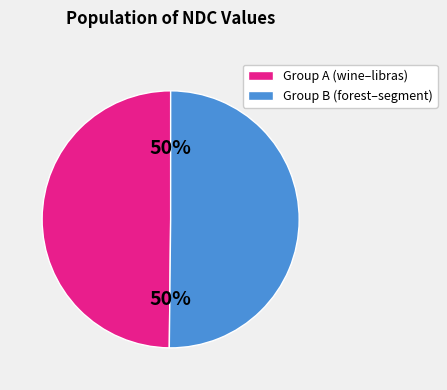

To the nearest percent, what is the average slice percentage?

50%